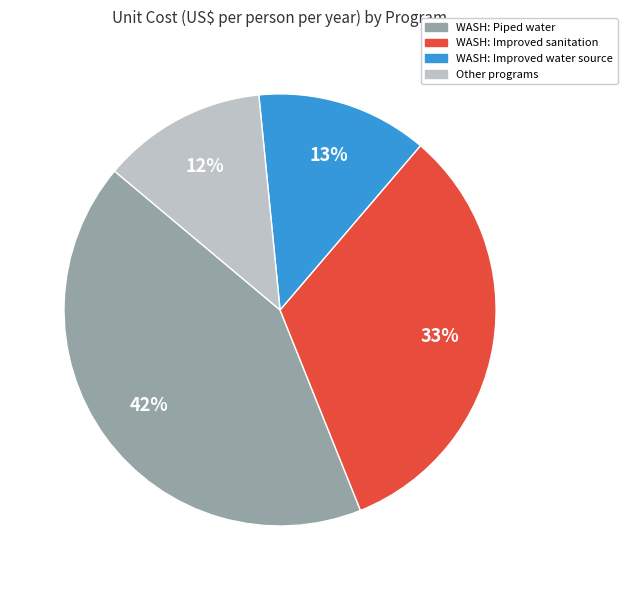

How many segments does this pie chart have?

4